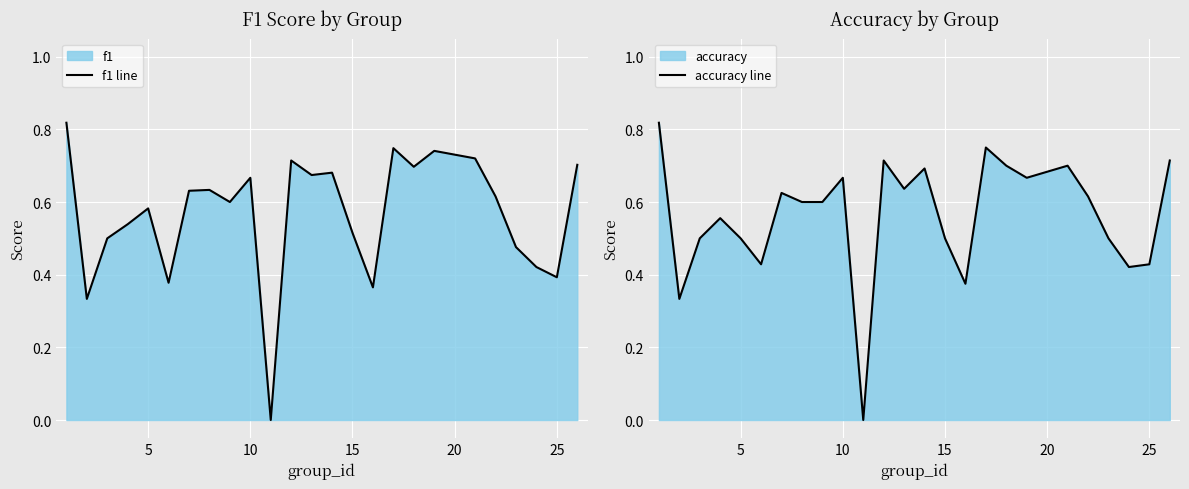

How many positive values does the f1 line series have?

24